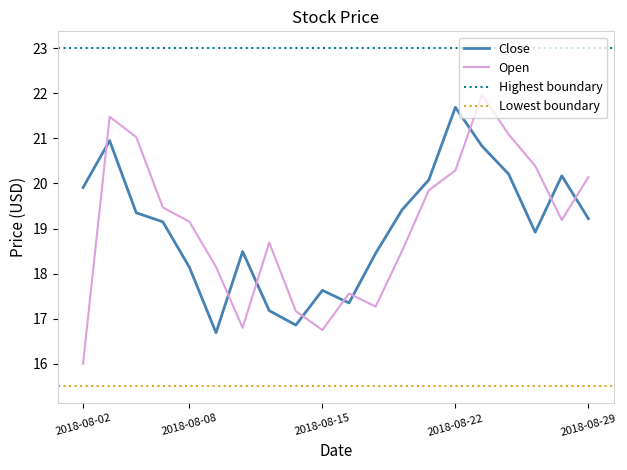

Between 2018-08-21 and 2018-08-23, which is larger?

2018-08-23